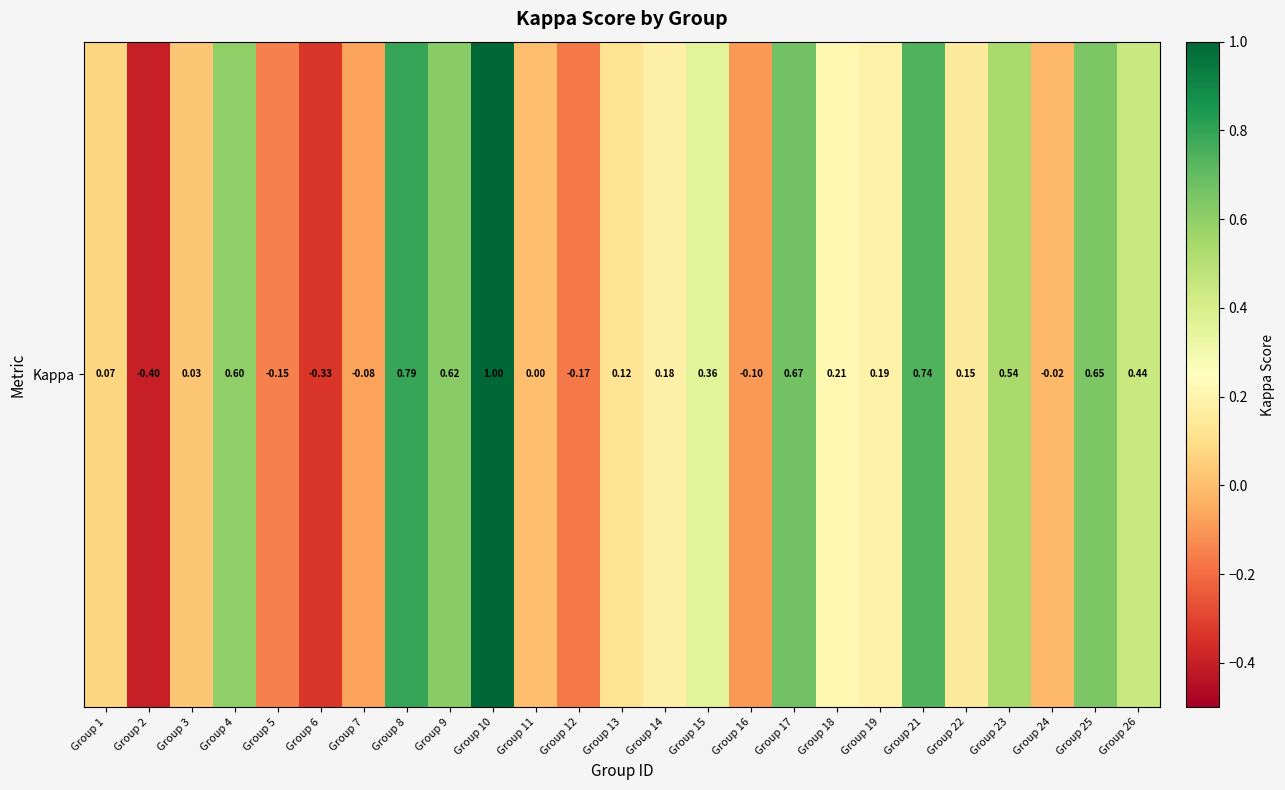

What is the difference between the second highest and second lowest values?

1.1